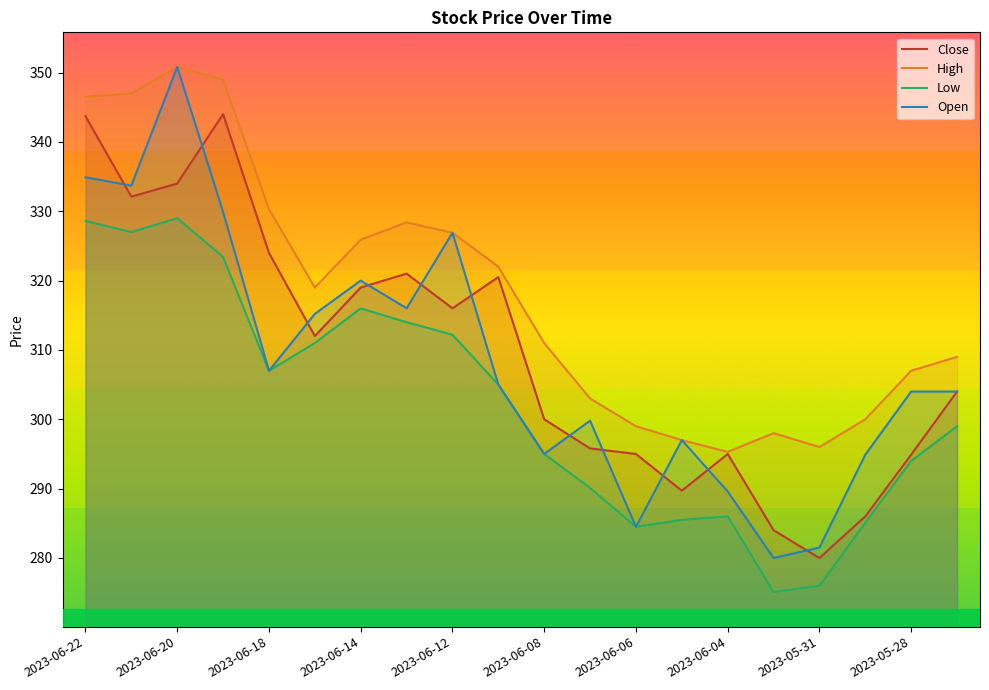

How many distinct data groups are displayed?

4